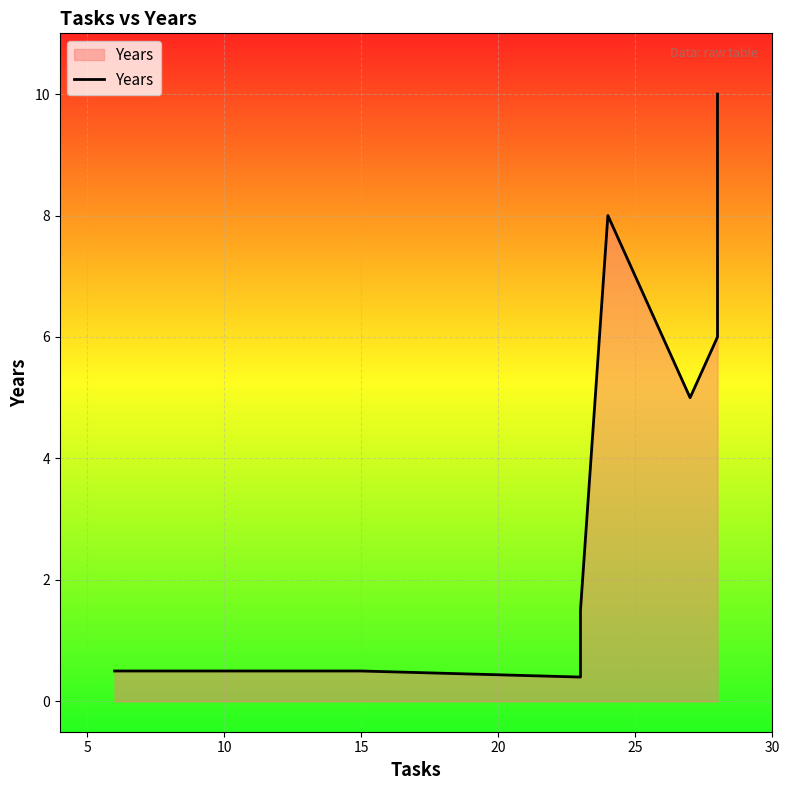

True or false: there are more than 1 points higher than both neighbors.

False